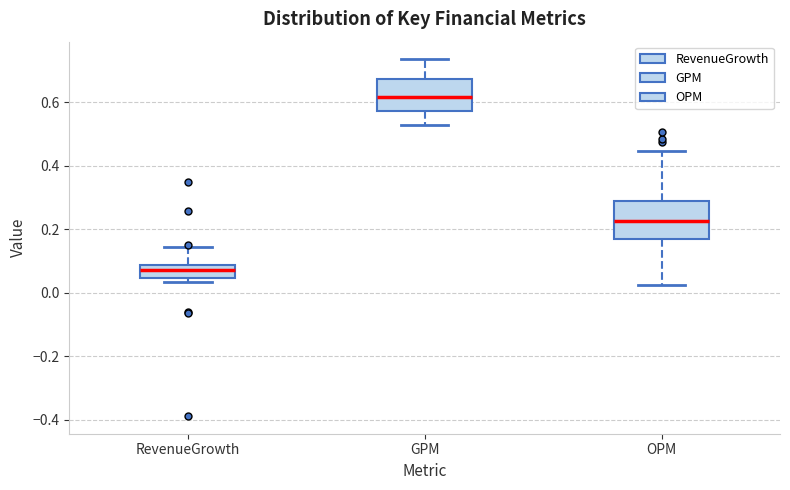

Which box has the lowest median line?

RevenueGrowth